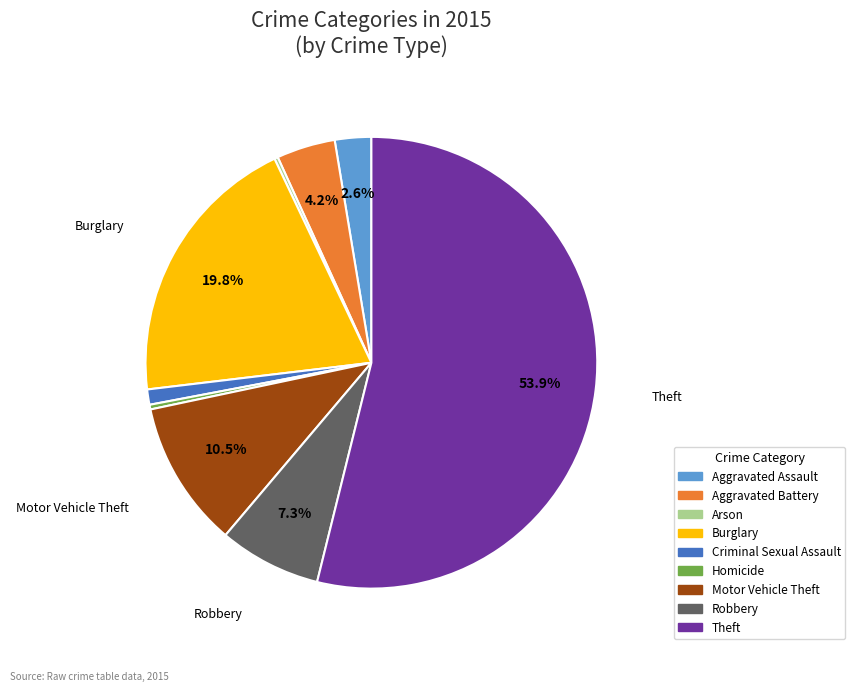

Is it true that Theft is 42% of the pie?

False